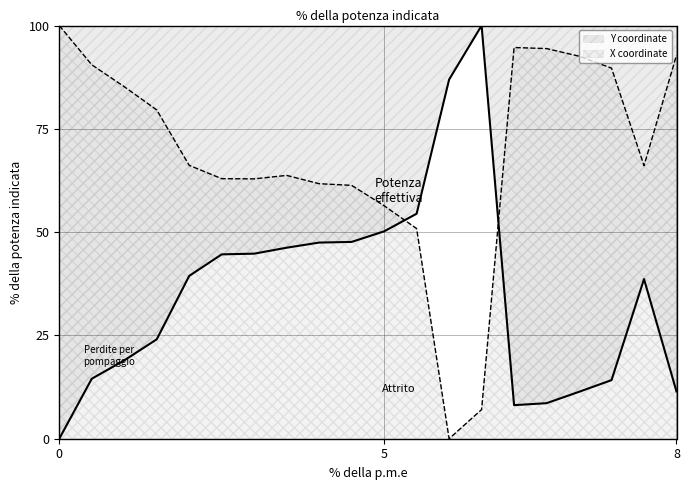

How many times do Y coordinate and X coordinate cross each other?

2